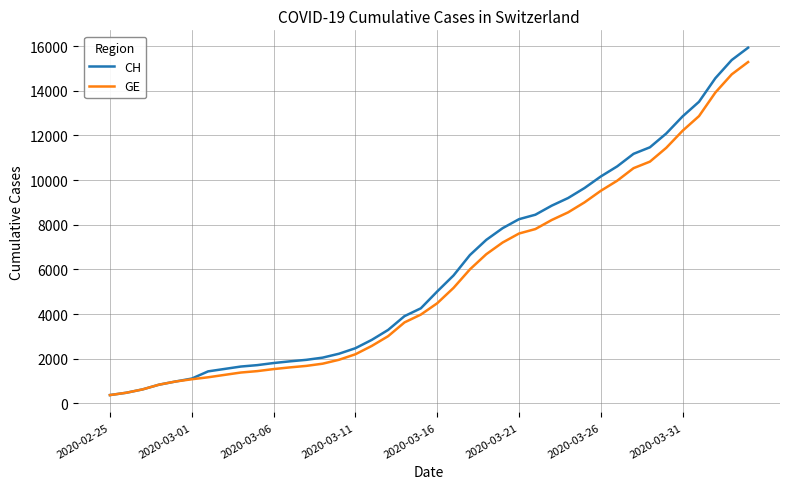

What is the maximum value for GE?

15284